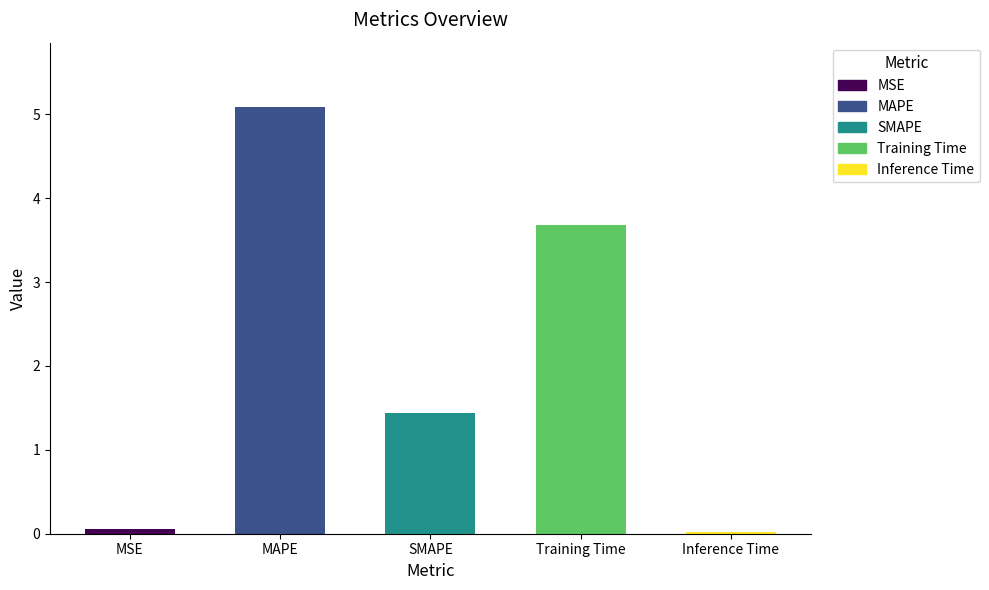

At which category does the chart reach its peak across all series?

MAPE